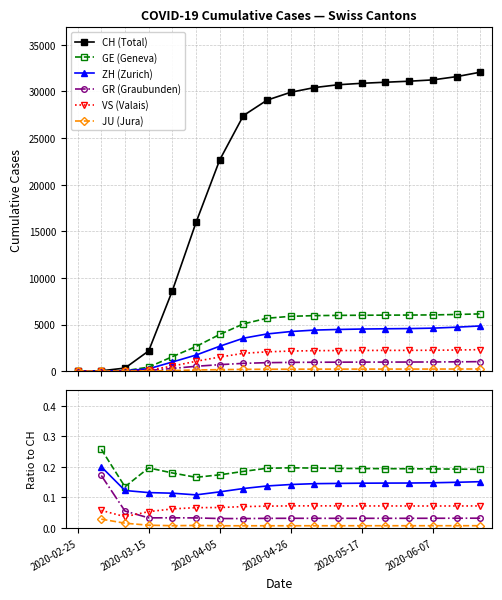

Which label corresponds to the smallest value in the chart?

2020-02-25